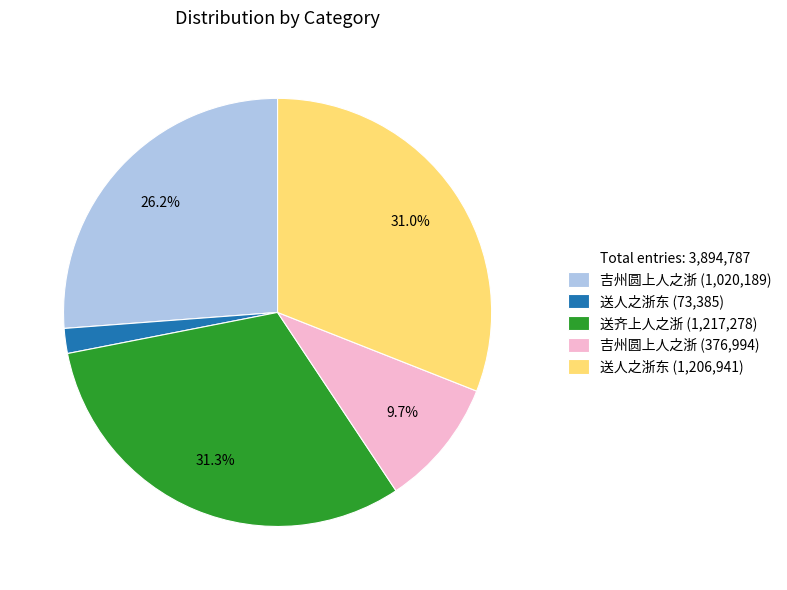

Does any single category account for the majority?

No